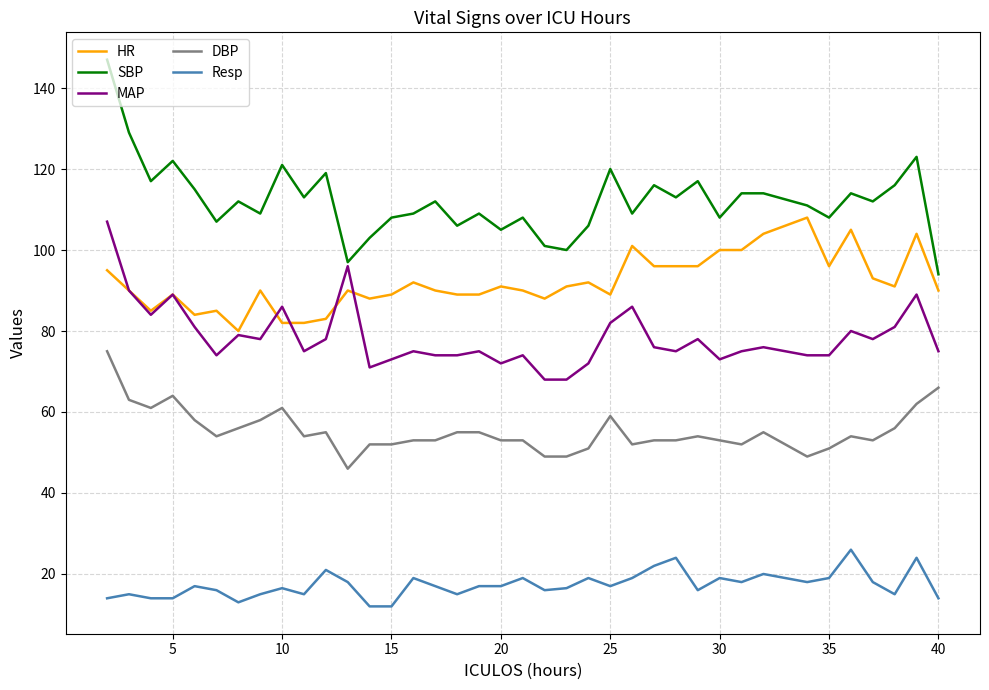

What is the maximum value for SBP?

147.0